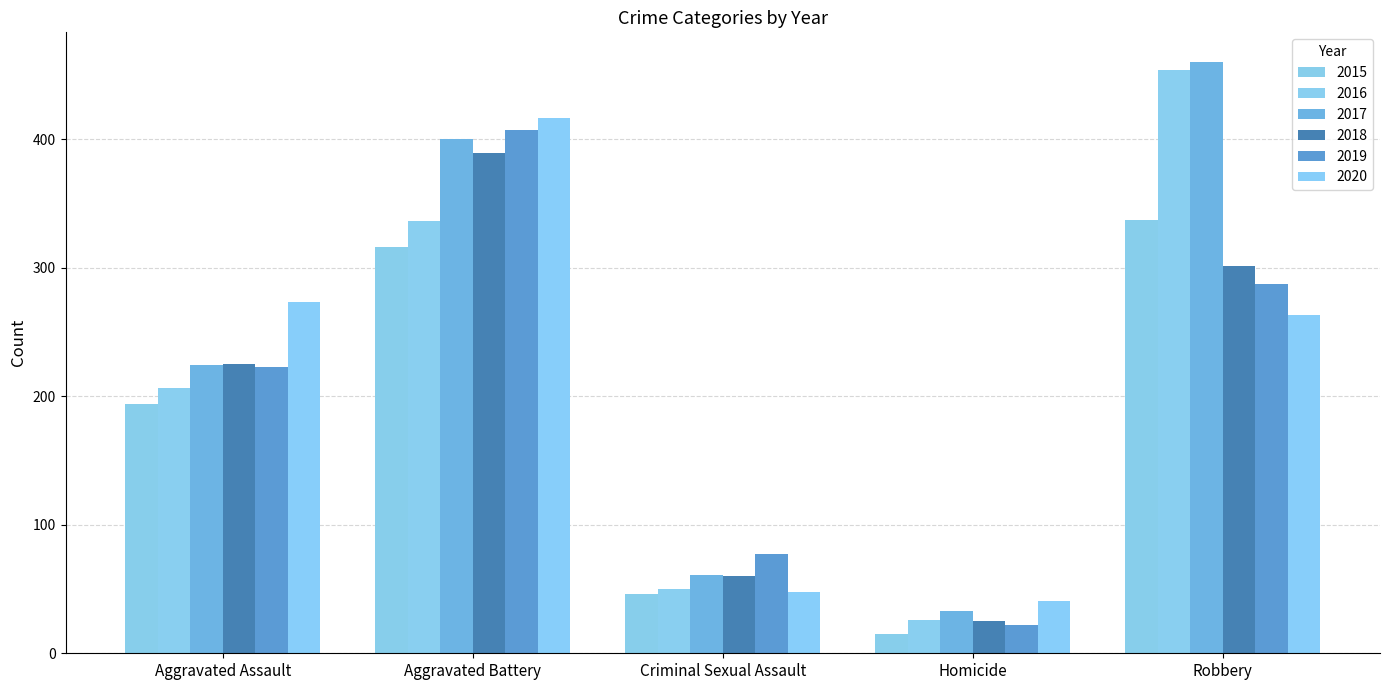

True or false: 2018 has a value of 30 at Criminal Sexual Assault.

False